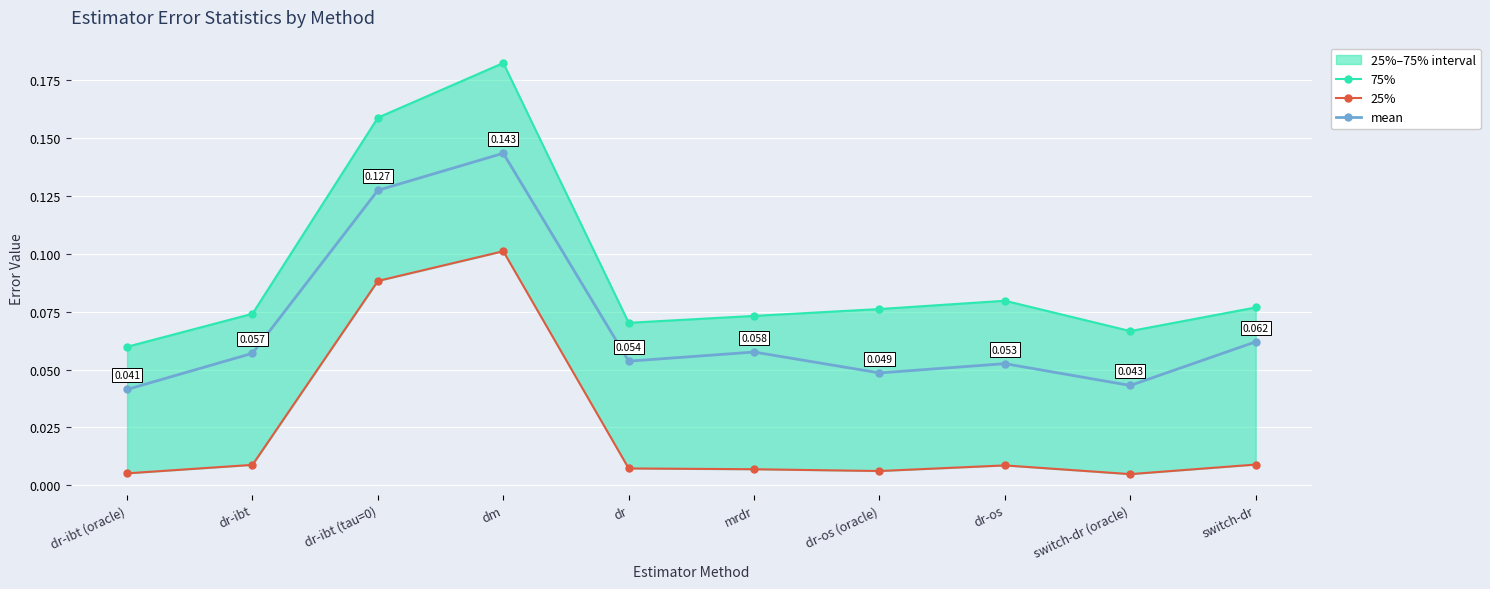

What is the difference between the maximum and minimum values in the 75% series?

0.1